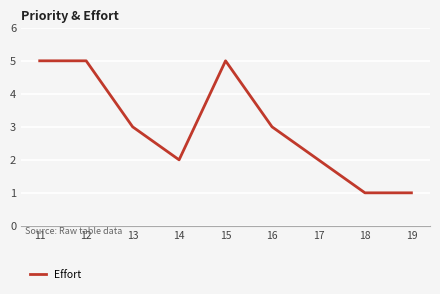

The chart shows a value of 2 at 19. True or false?

False